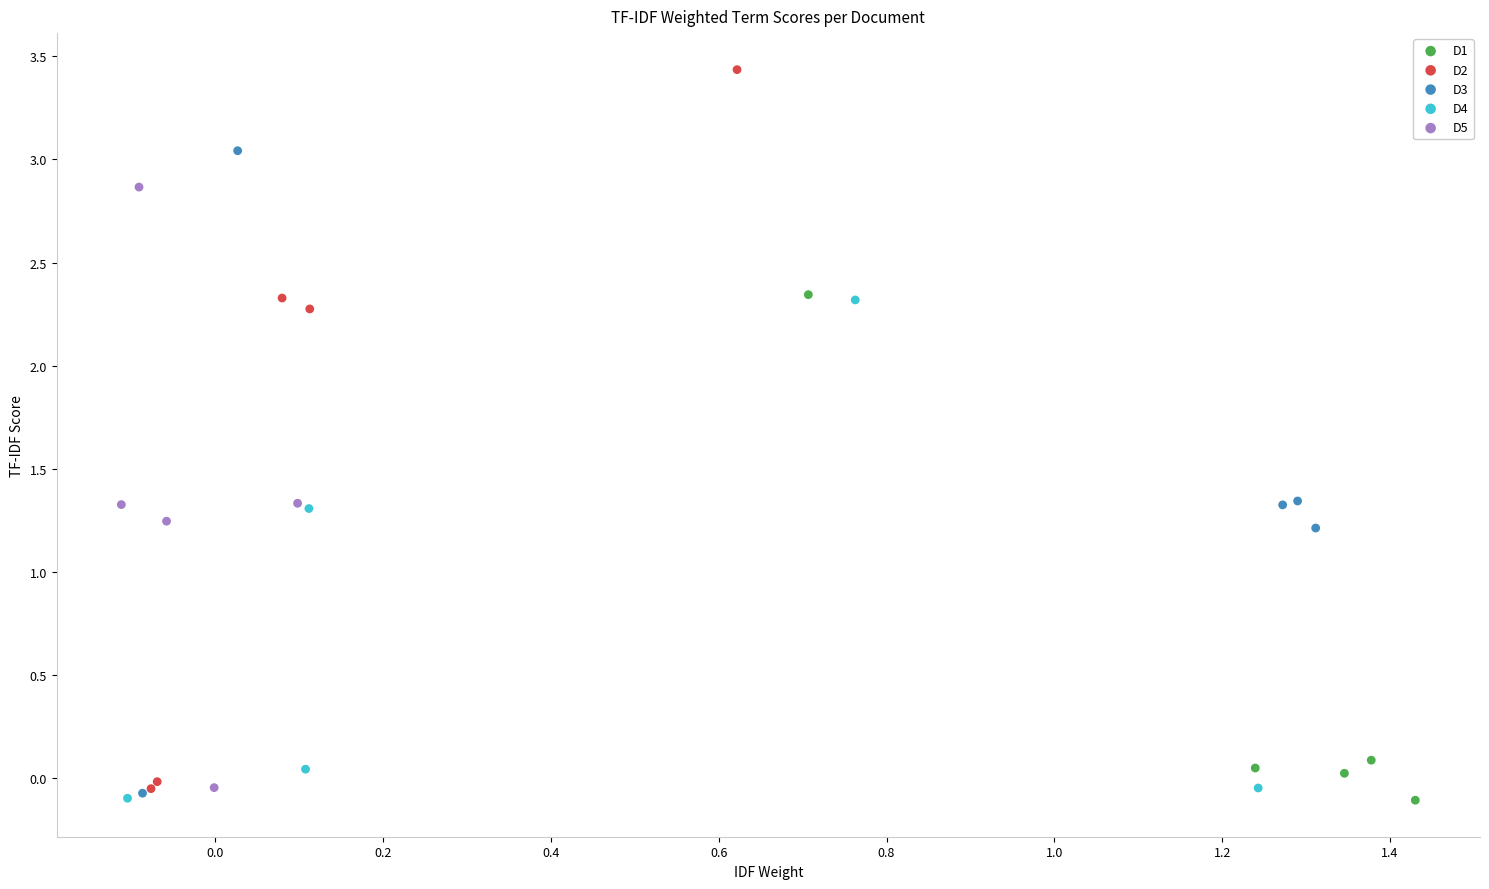

Which series contains the highest Y value?

D2